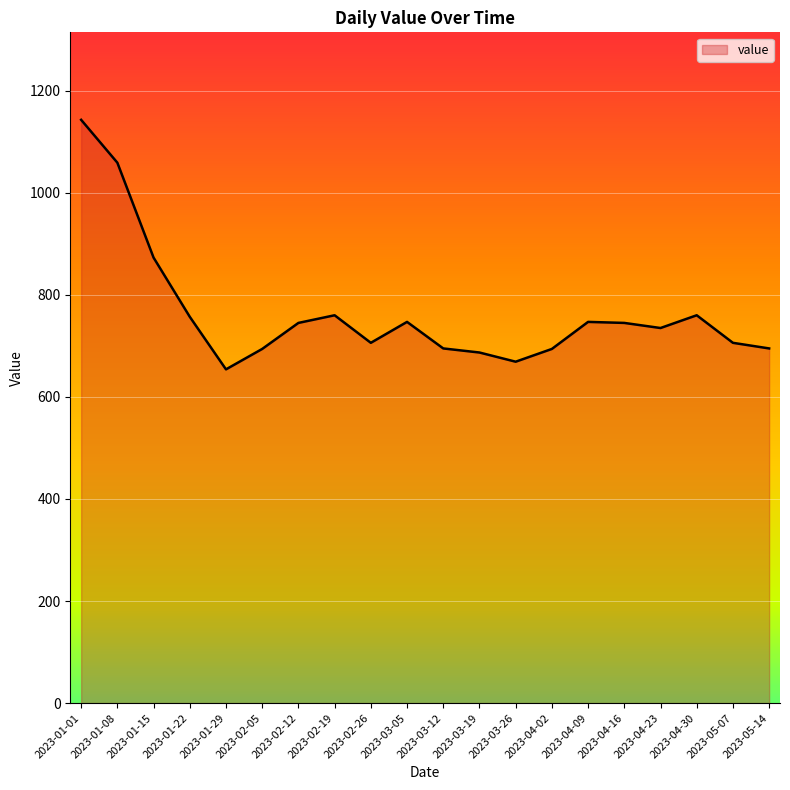

Read the value at 2023-03-12.

695